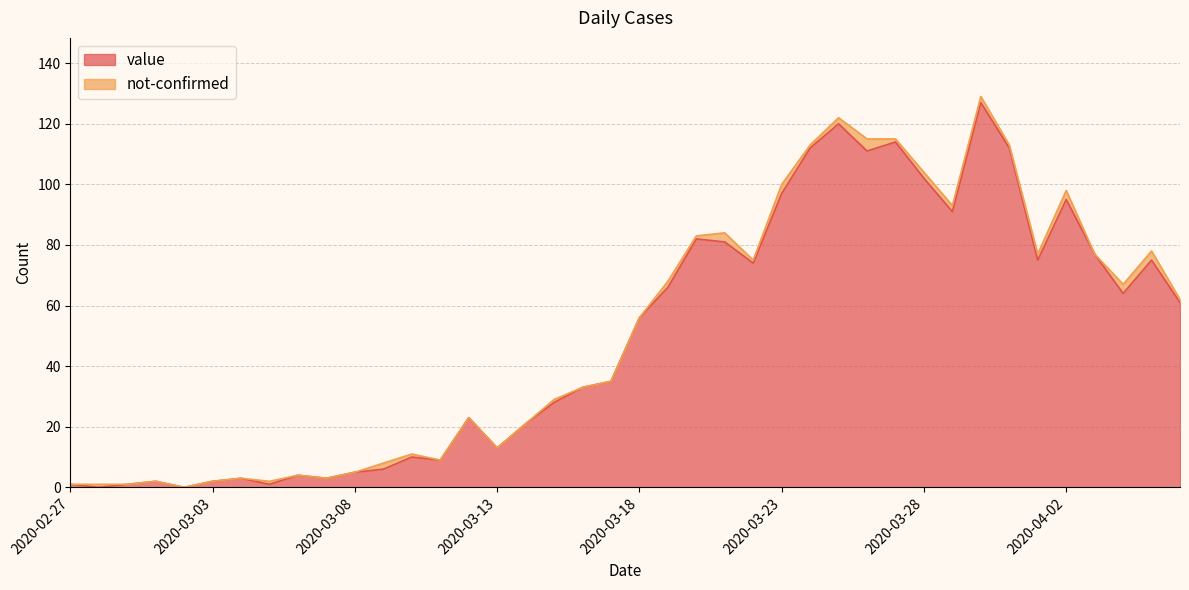

What is the total value across all series at 2020-03-23?

100